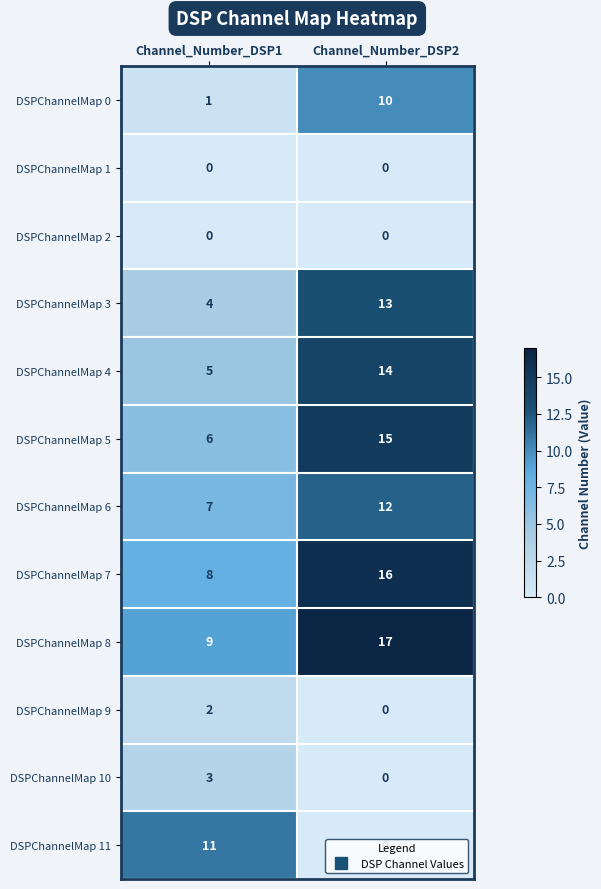

Which label corresponds to the largest value in the chart?

Channel_Number_DSP2